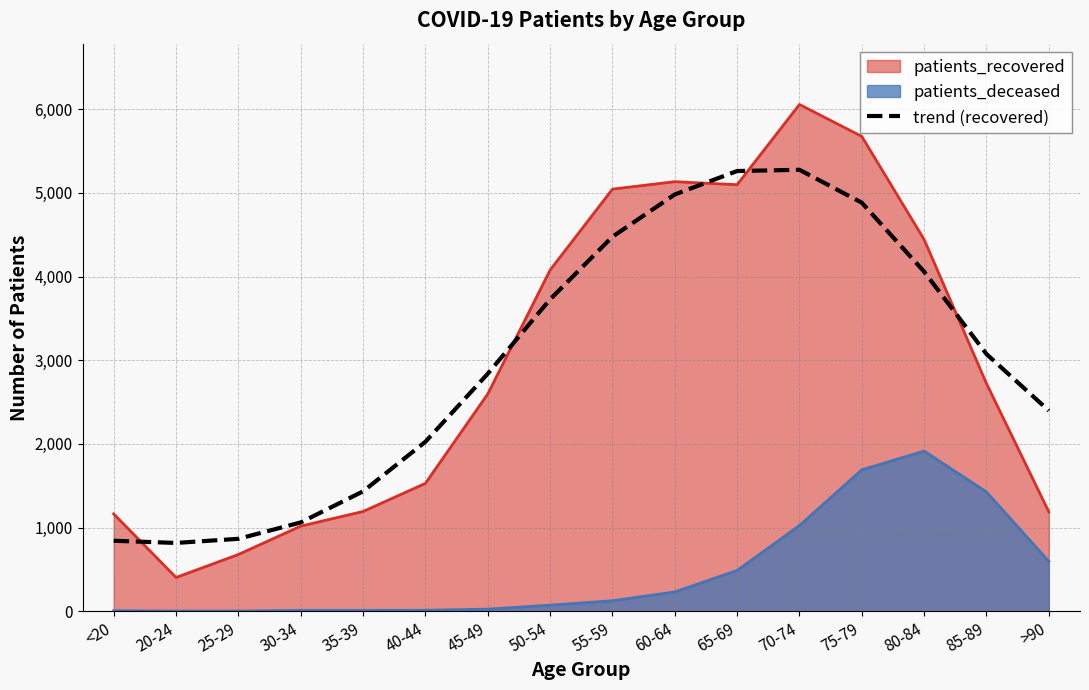

List the series in order of their peak value, highest first.

patients_recovered, trend (recovered), patients_deceased